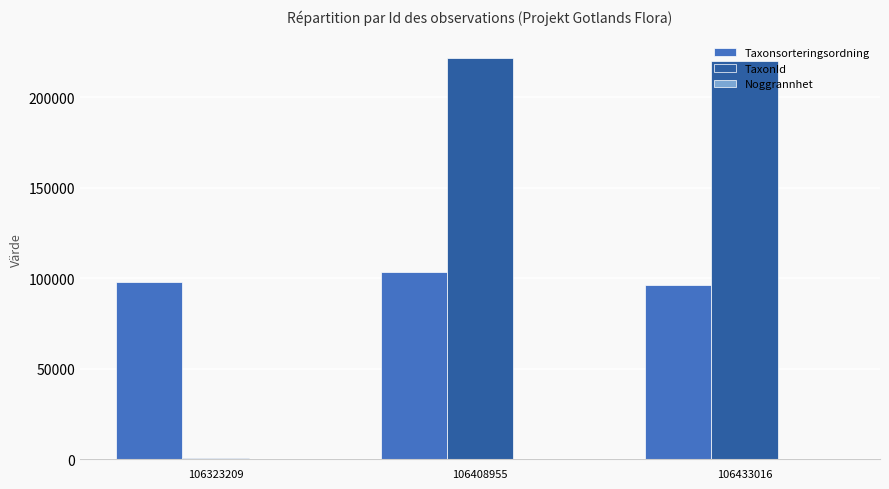

What is the sum of all TaxonId values?

441975